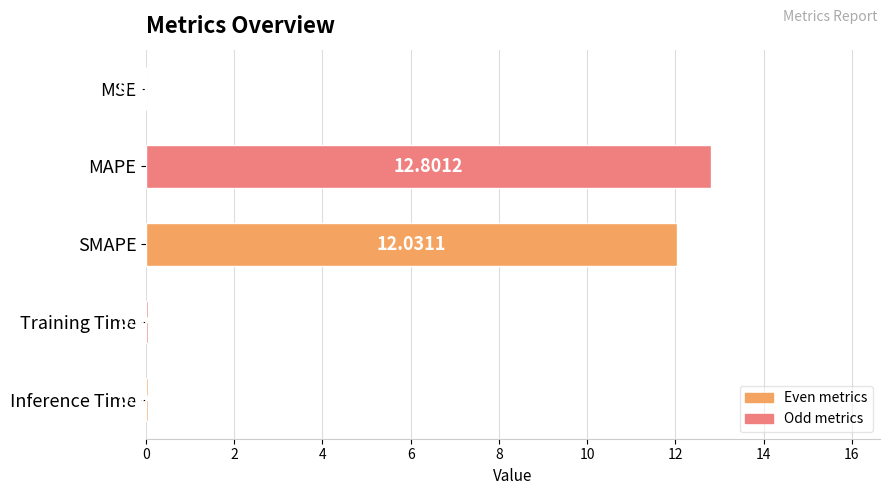

What is the sum of the values at MAPE and Inference Time?

12.9